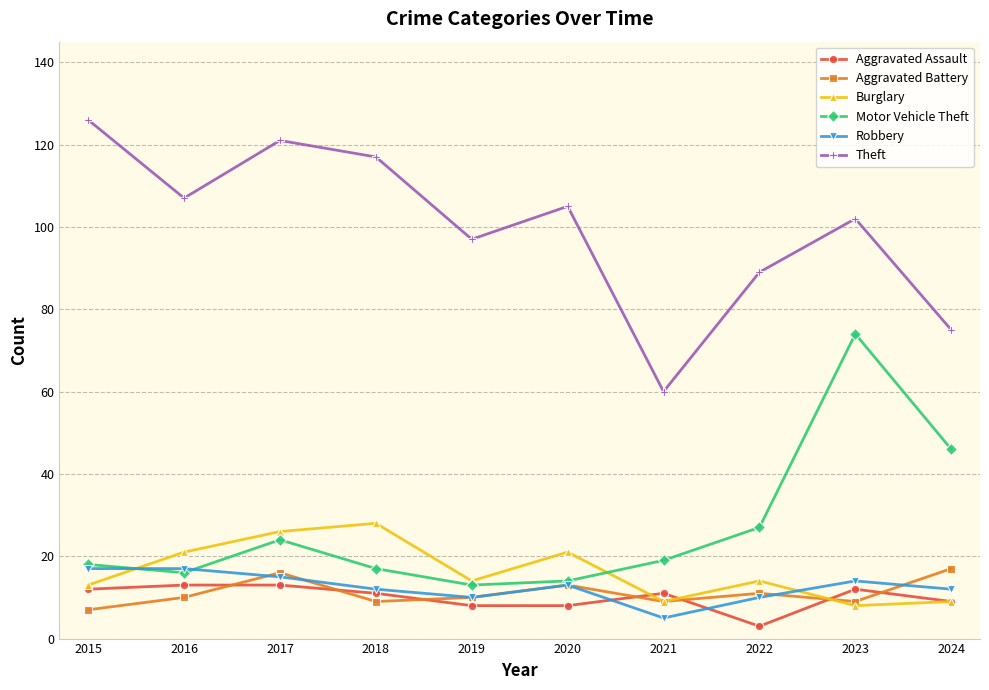

True or false: Theft and Burglary cross at least once.

False